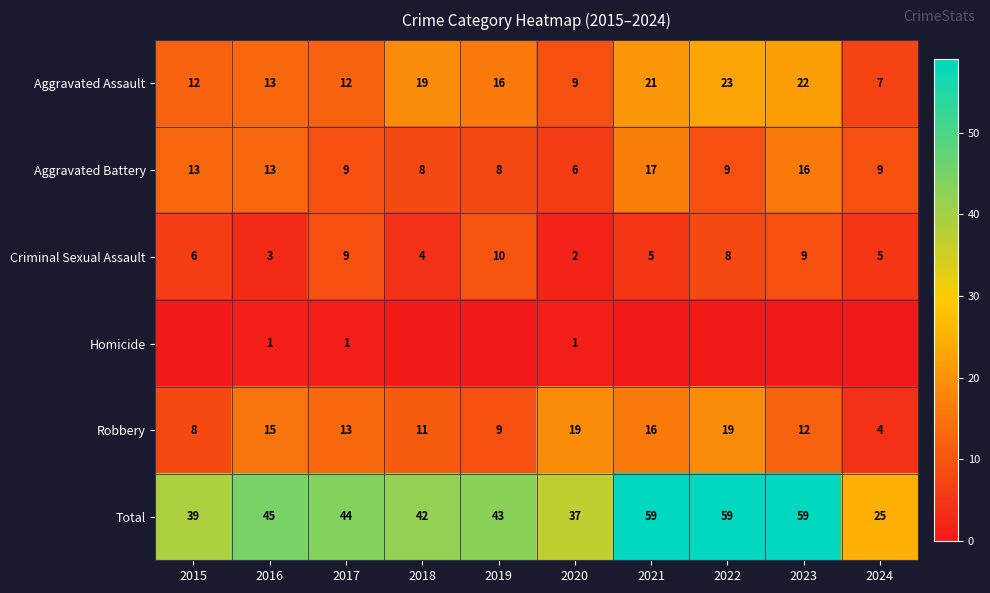

How many Criminal Sexual Assault values are between 4 and 9?

7